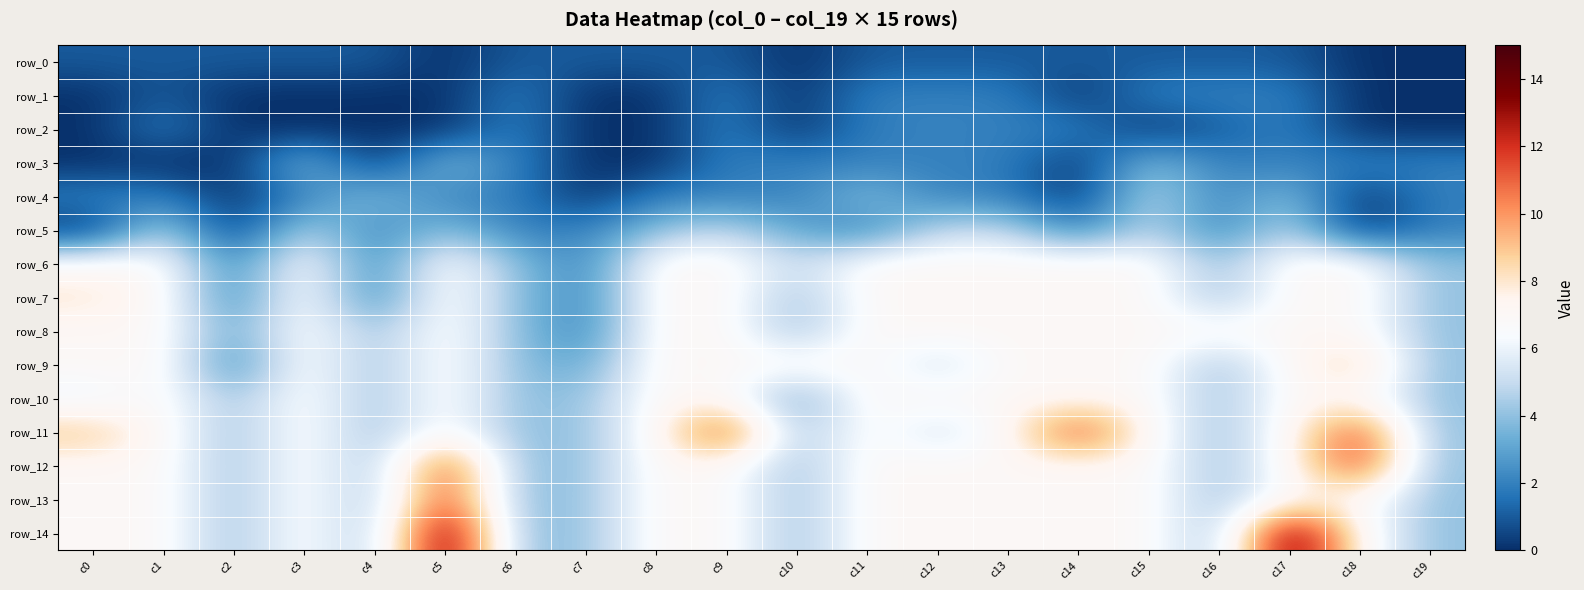

What value does the row_9 series have at c18?

9